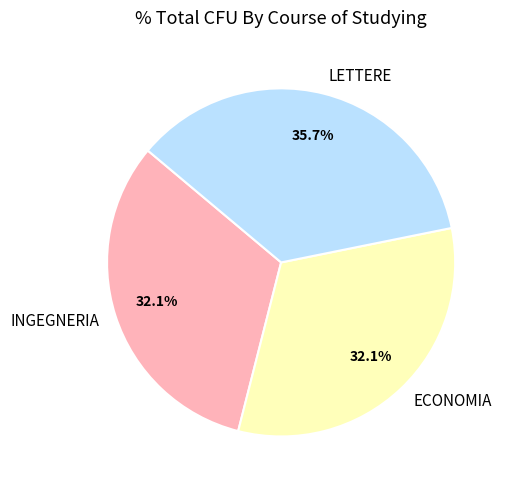

Between LETTERE and INGEGNERIA, which is larger?

LETTERE